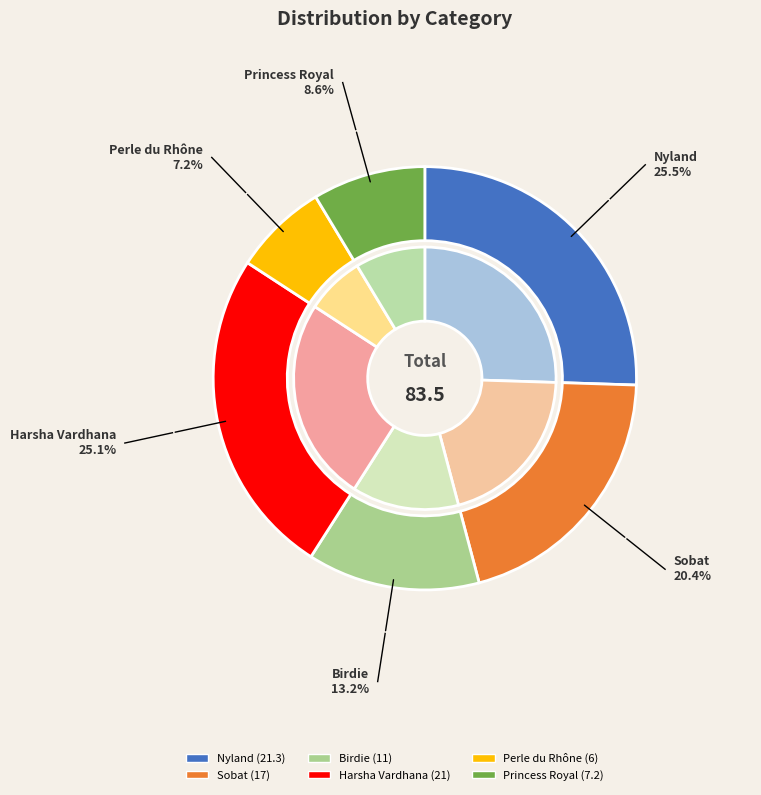

What is the smallest slice in the pie chart?

Perle du Rhône